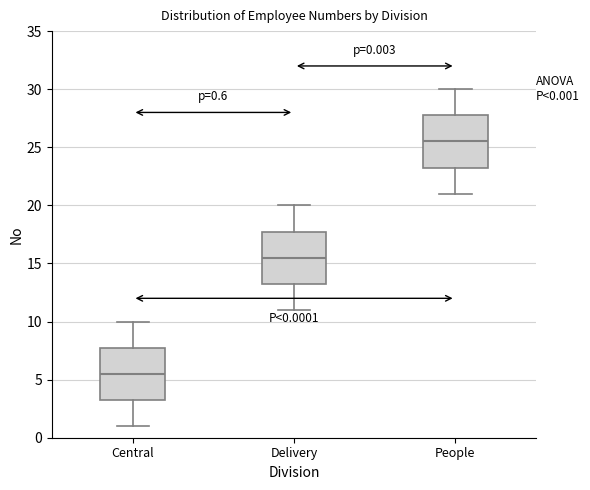

Which box has the lowest median line?

Central